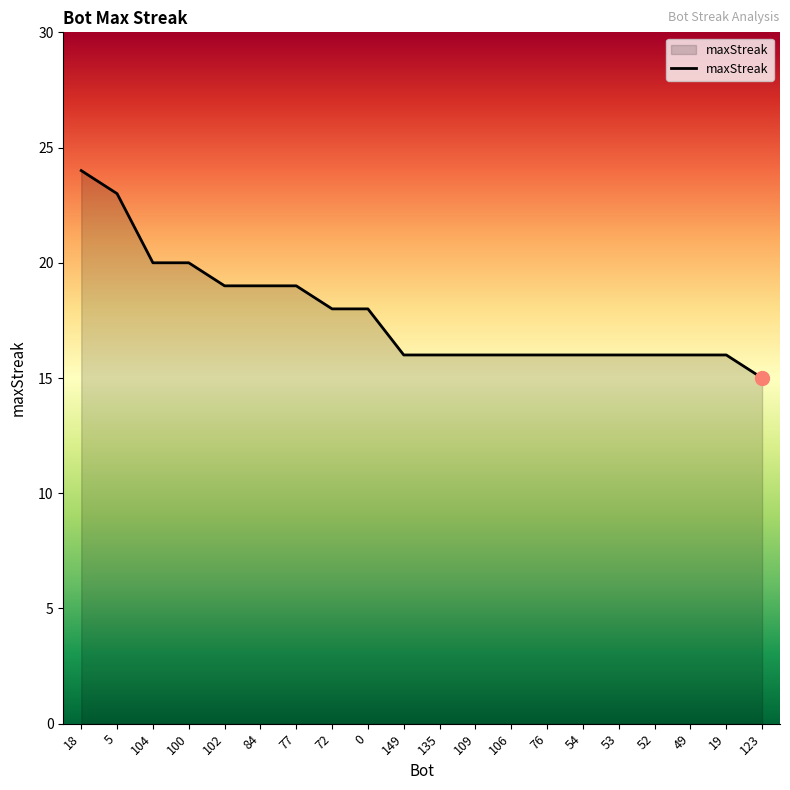

At which category does the chart reach its minimum across all series?

123